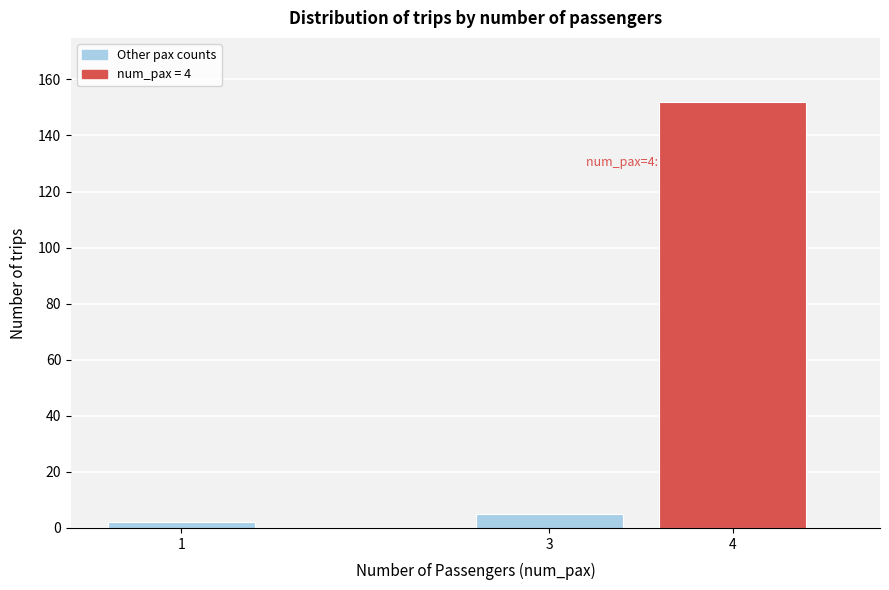

Reading right to left, extract all data points from this chart.

152	5	2